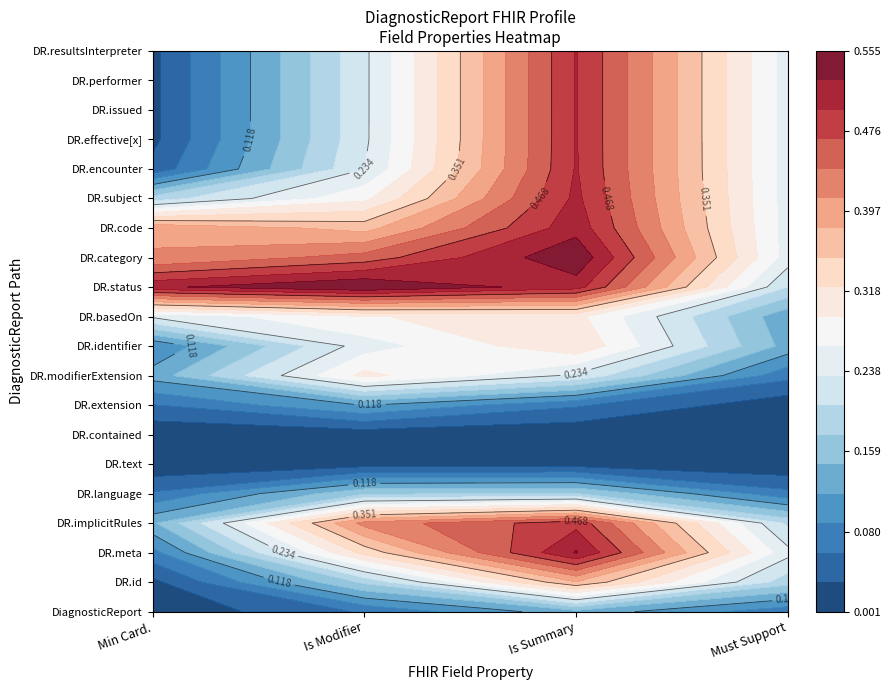

Is the value of DiagnosticReport.id at 10 greater than the value of DiagnosticReport.code at 6?

No